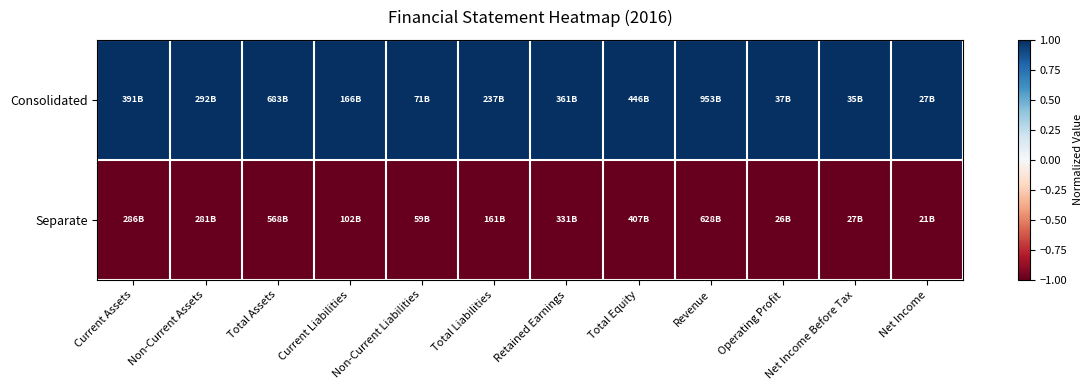

Which category has the lowest value across all series?

Current Assets